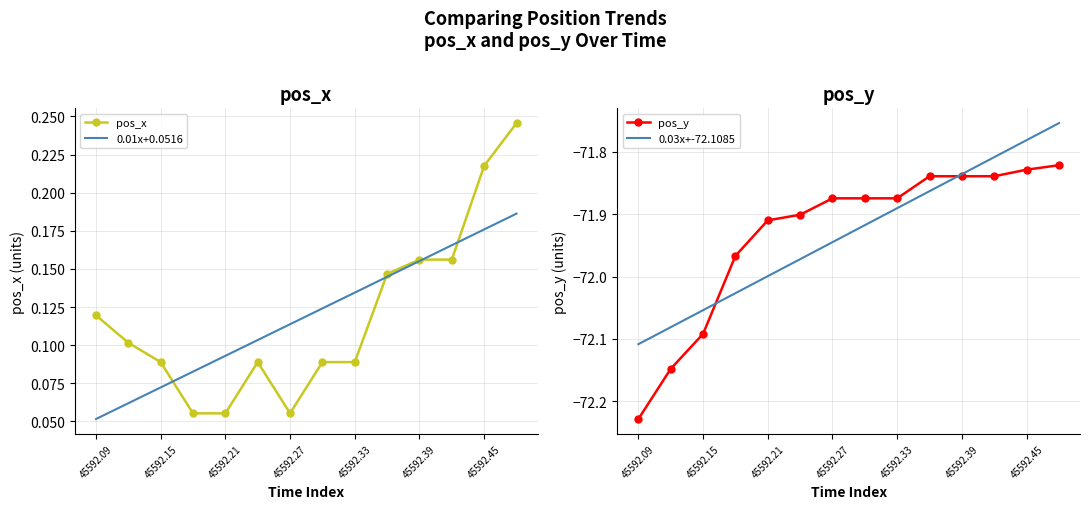

What are all the series names shown in the legend?

pos_x, 0.01x+0.0516, pos_y, 0.03x+-72.1085